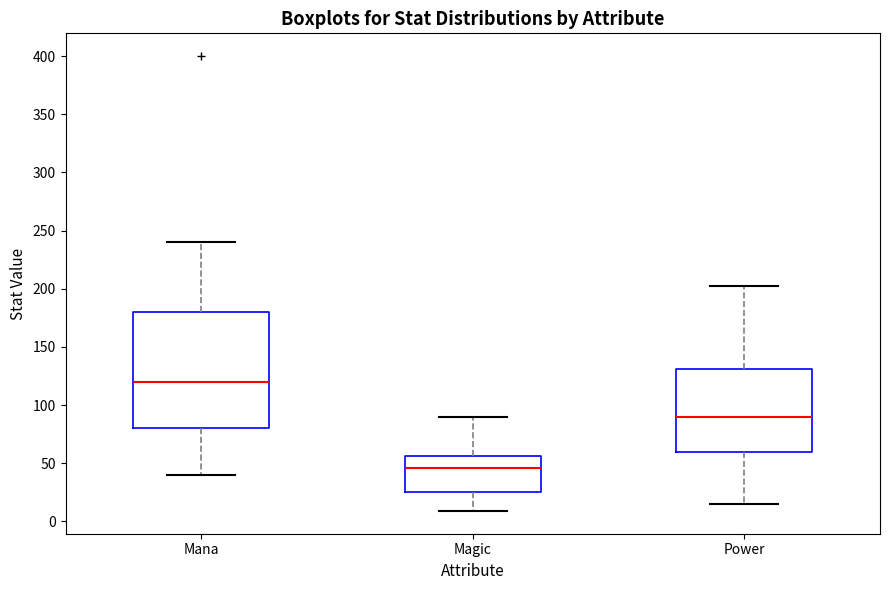

Which box is the tallest, from its lower edge to its upper edge?

Mana